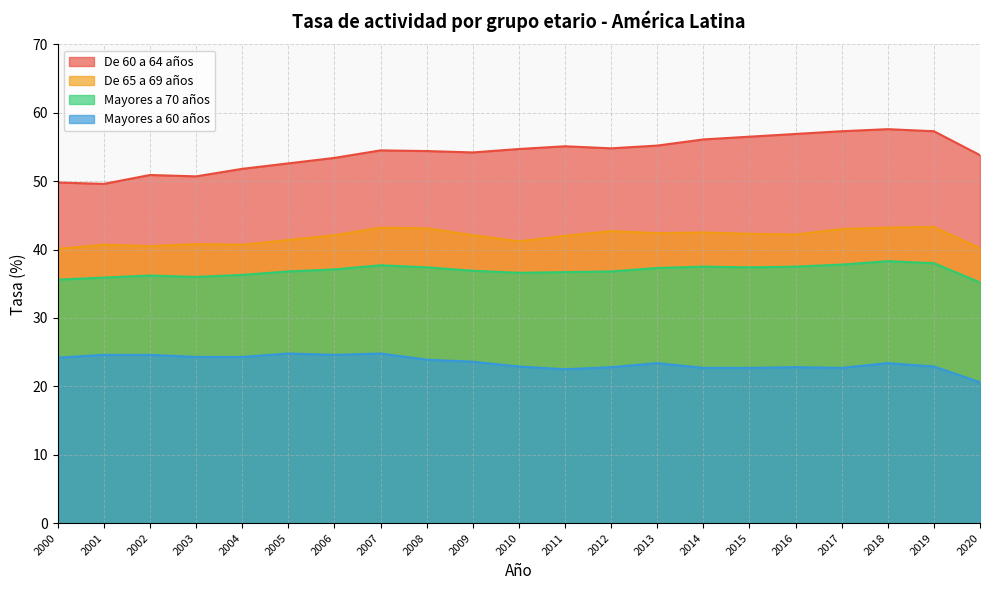

What is the average value of the Mayores a 70 años series?

36.9